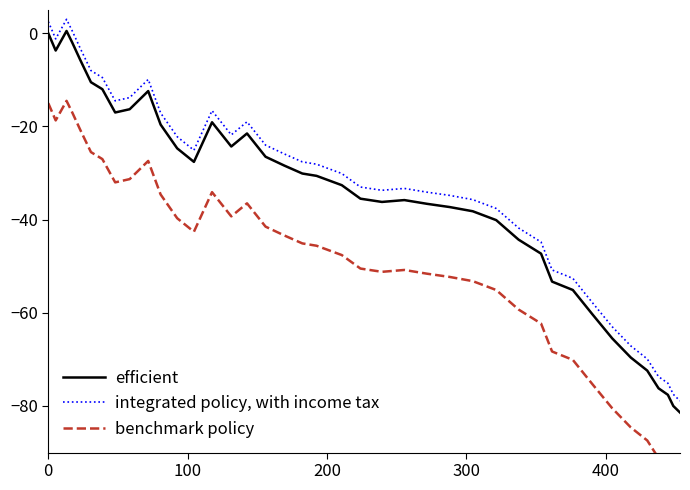

True or false: integrated policy, with income tax and efficient cross at least once.

False